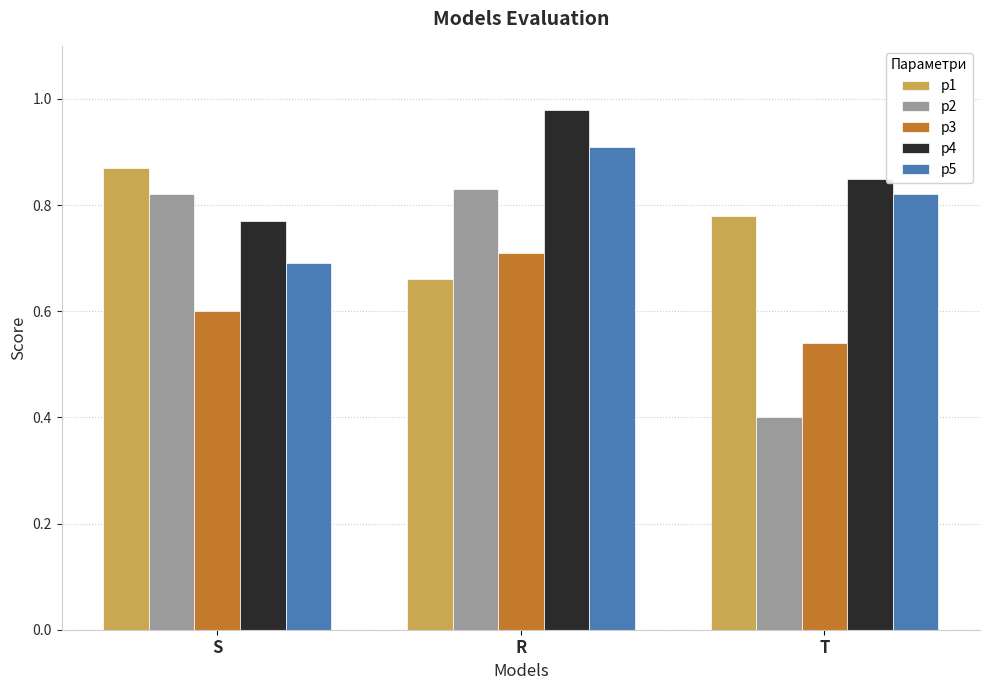

How many bars are there in total?

15